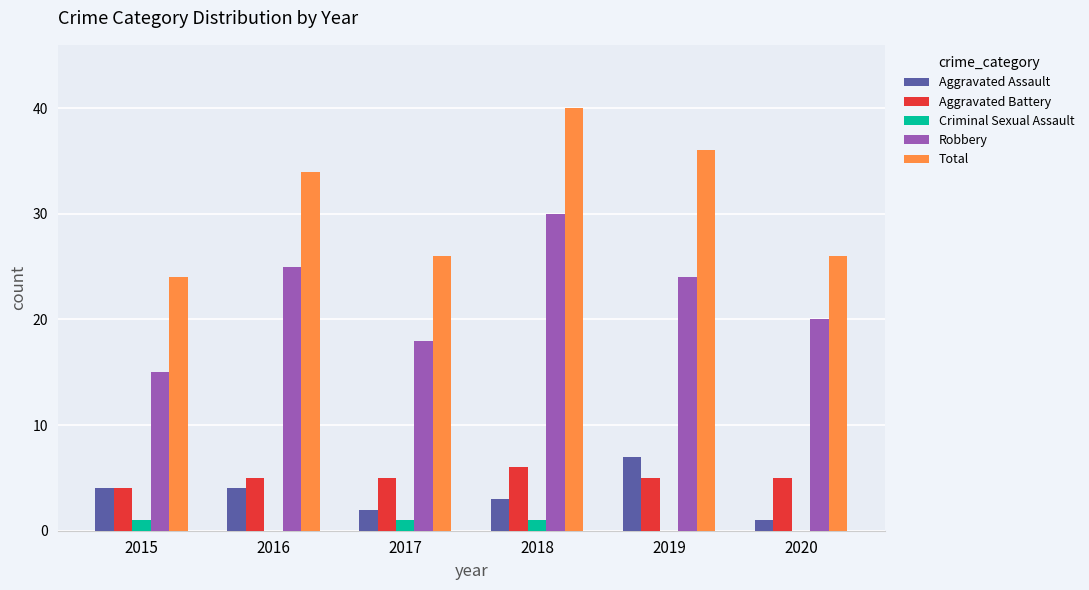

What is the sum of all Total values?

186